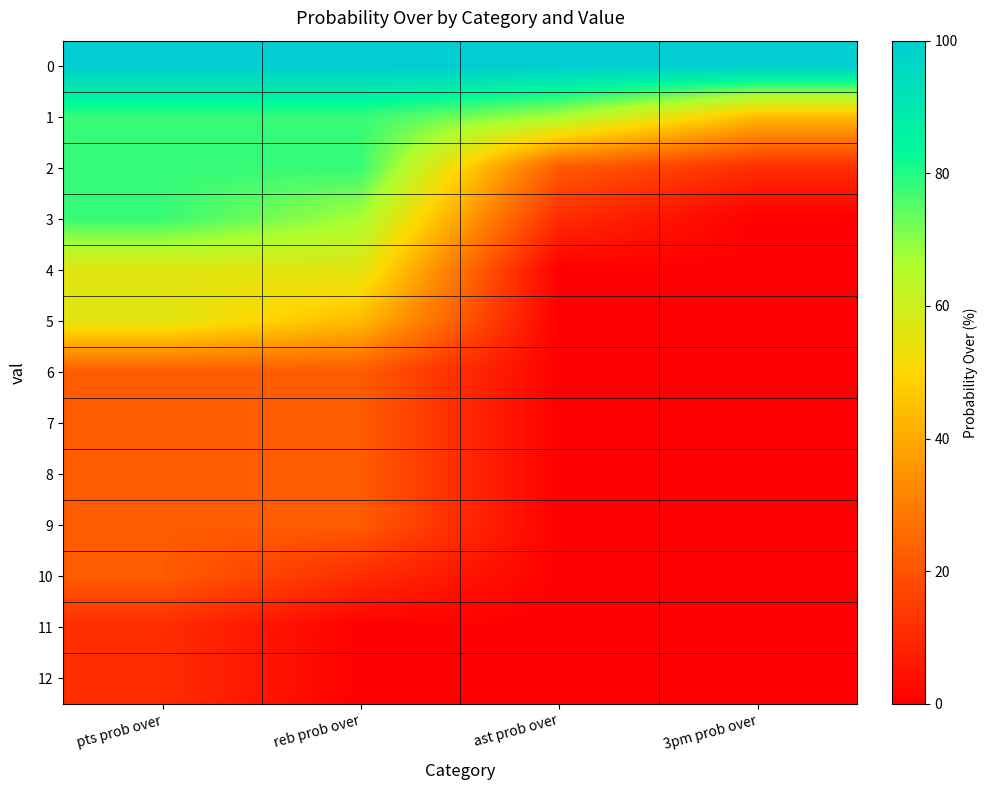

How many series are shown in this chart?

13